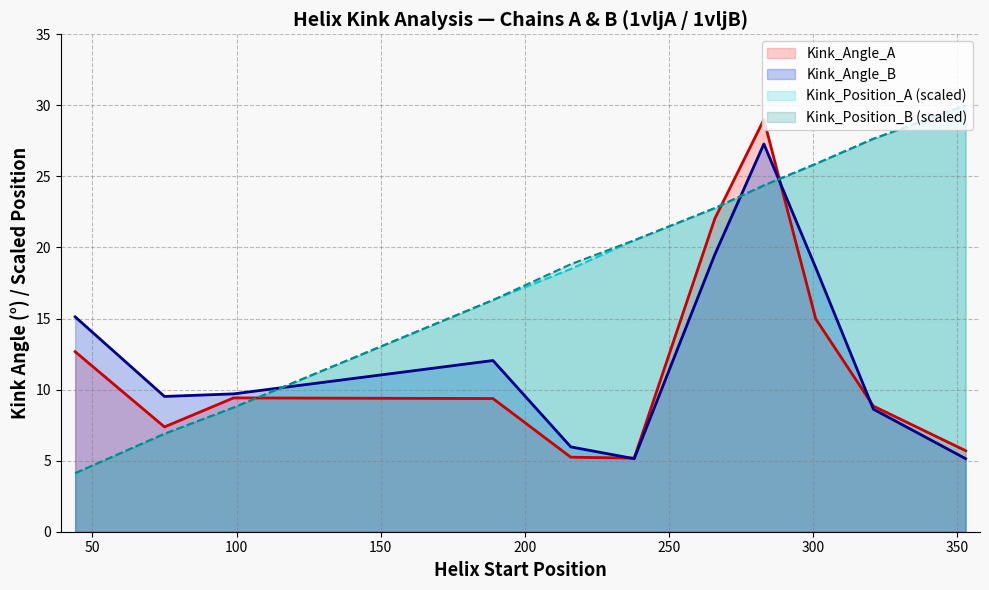

Reading left to right, transcribe all the data shown in this chart.

Kink_Angle_A: 12.7	7.4	9.4	9.4	5.2	5.2	22.0	29.0	15.0	8.8	5.7
Kink_Angle_B: 15.1	9.5	9.7	12.0	6.0	5.1	19.5	27.3	18.6	8.6	5.1
Kink_Position_A: 4.1	6.9	8.7	16.3	18.5	20.5	22.8	24.4	25.9	27.6	30.0
Kink_Position_B: 4.1	6.9	8.7	16.3	18.8	20.5	22.8	24.4	25.9	27.6	30.0